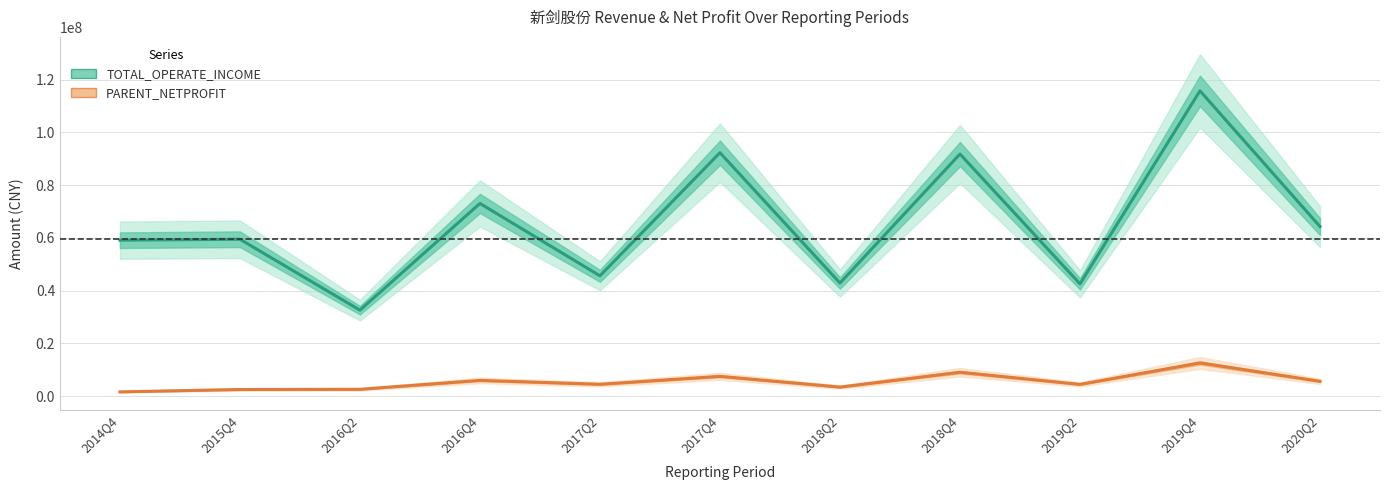

At which category does PARENT_NETPROFIT reach its first local valley?

2017Q2